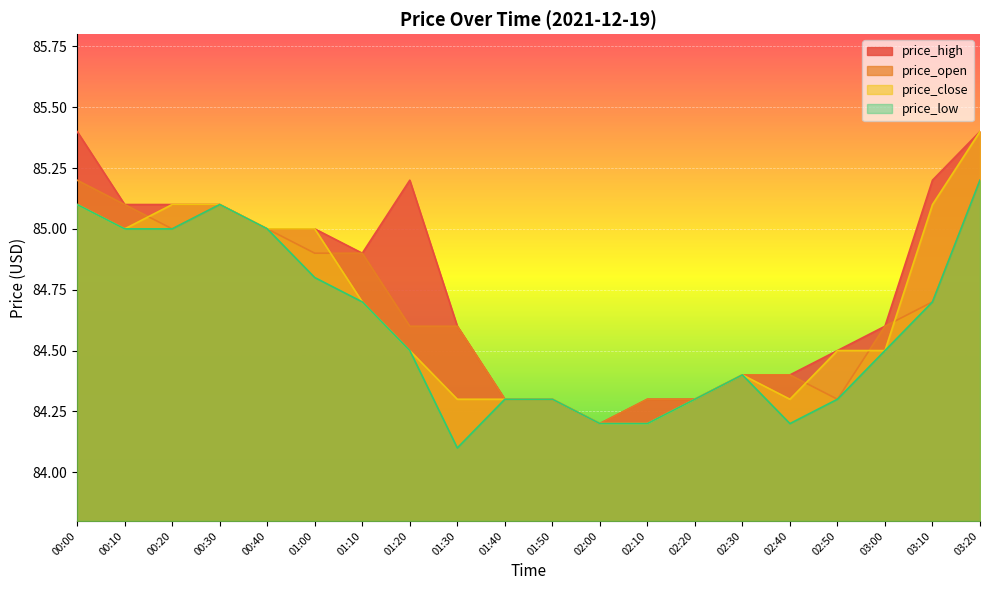

Reading left to right, transcribe all the data shown in this chart.

price_high: 00:00=85.4	00:10=85.1	00:20=85.1	00:30=85.1	00:40=85.0	01:00=85.0	01:10=84.9	01:20=85.2	01:30=84.6	01:40=84.3	01:50=84.3	02:00=84.2	02:10=84.3	02:20=84.3	02:30=84.4	02:40=84.4	02:50=84.5	03:00=84.6	03:10=85.2	03:20=85.4
price_open: 00:00=85.2	00:10=85.1	00:20=85.0	00:30=85.1	00:40=85.0	01:00=84.9	01:10=84.9	01:20=84.6	01:30=84.6	01:40=84.3	01:50=84.3	02:00=84.2	02:10=84.3	02:20=84.3	02:30=84.4	02:40=84.4	02:50=84.3	03:00=84.6	03:10=84.7	03:20=85.2
price_close: 00:00=85.1	00:10=85.0	00:20=85.1	00:30=85.1	00:40=85.0	01:00=85.0	01:10=84.7	01:20=84.5	01:30=84.3	01:40=84.3	01:50=84.3	02:00=84.2	02:10=84.2	02:20=84.3	02:30=84.4	02:40=84.3	02:50=84.5	03:00=84.5	03:10=85.1	03:20=85.4
price_low: 00:00=85.1	00:10=85.0	00:20=85.0	00:30=85.1	00:40=85.0	01:00=84.8	01:10=84.7	01:20=84.5	01:30=84.1	01:40=84.3	01:50=84.3	02:00=84.2	02:10=84.2	02:20=84.3	02:30=84.4	02:40=84.2	02:50=84.3	03:00=84.5	03:10=84.7	03:20=85.2